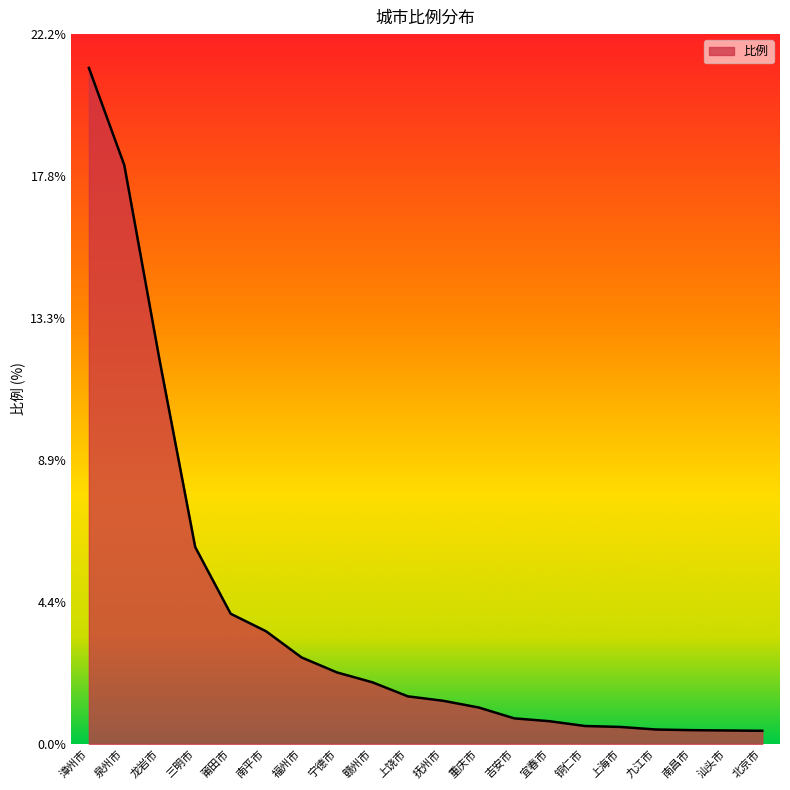

Approximately how many times larger is the value at 龙岩市 compared to 南平市?

3.4